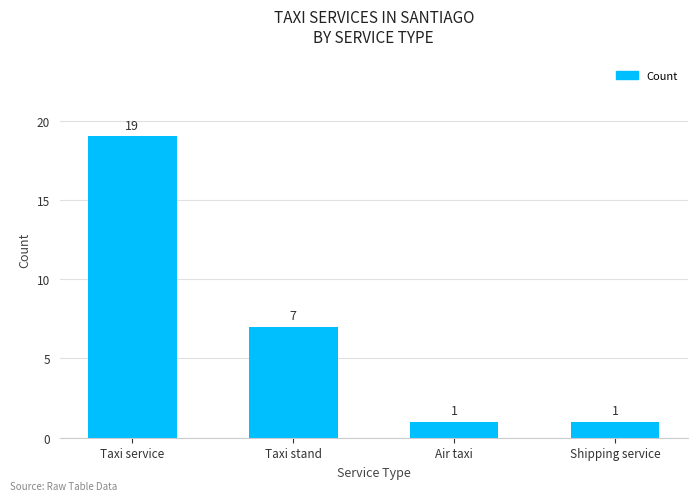

Between Taxi stand and Air taxi, which is larger?

Taxi stand